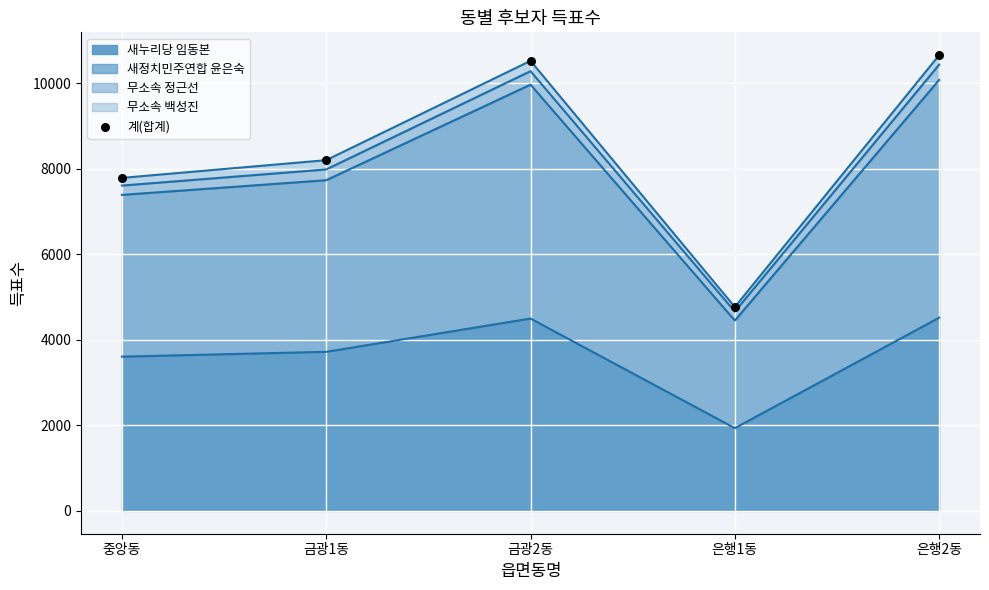

What is the change in value from 은행1동 to 은행2동?

+5892